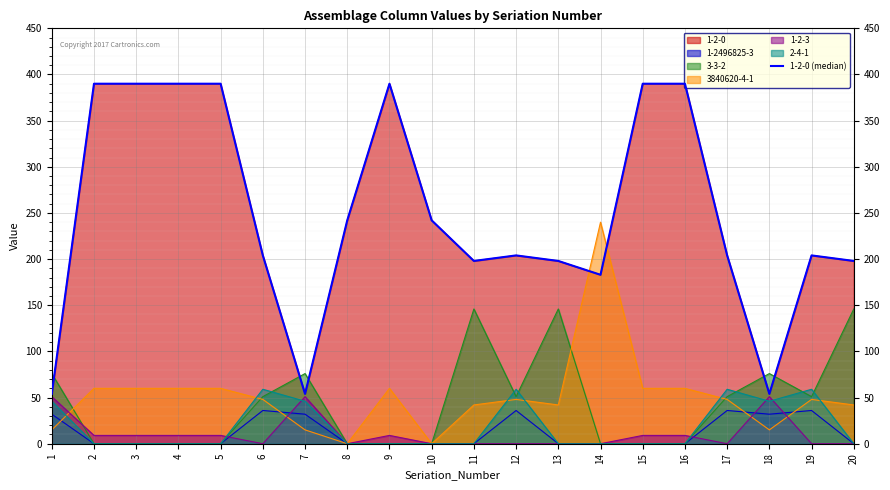

The chart shows a value of 390 at 15. True or false?

True